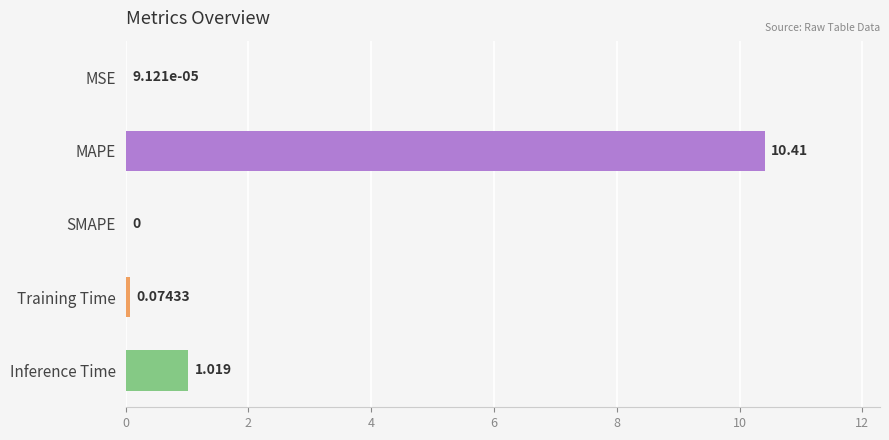

Where is the data nearest to the value 5?

Inference Time